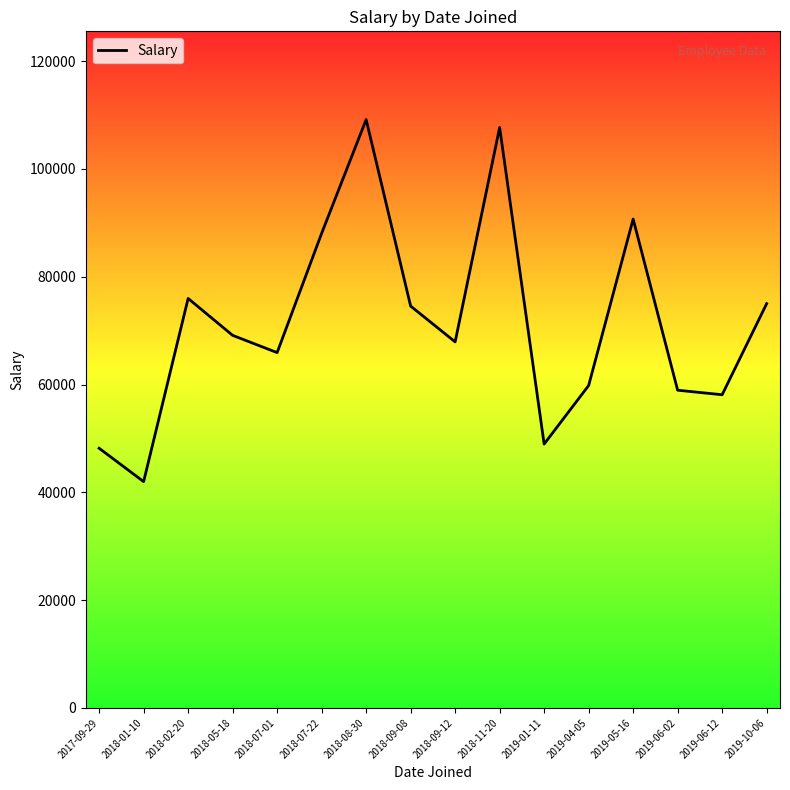

How many values are below 69120?

8